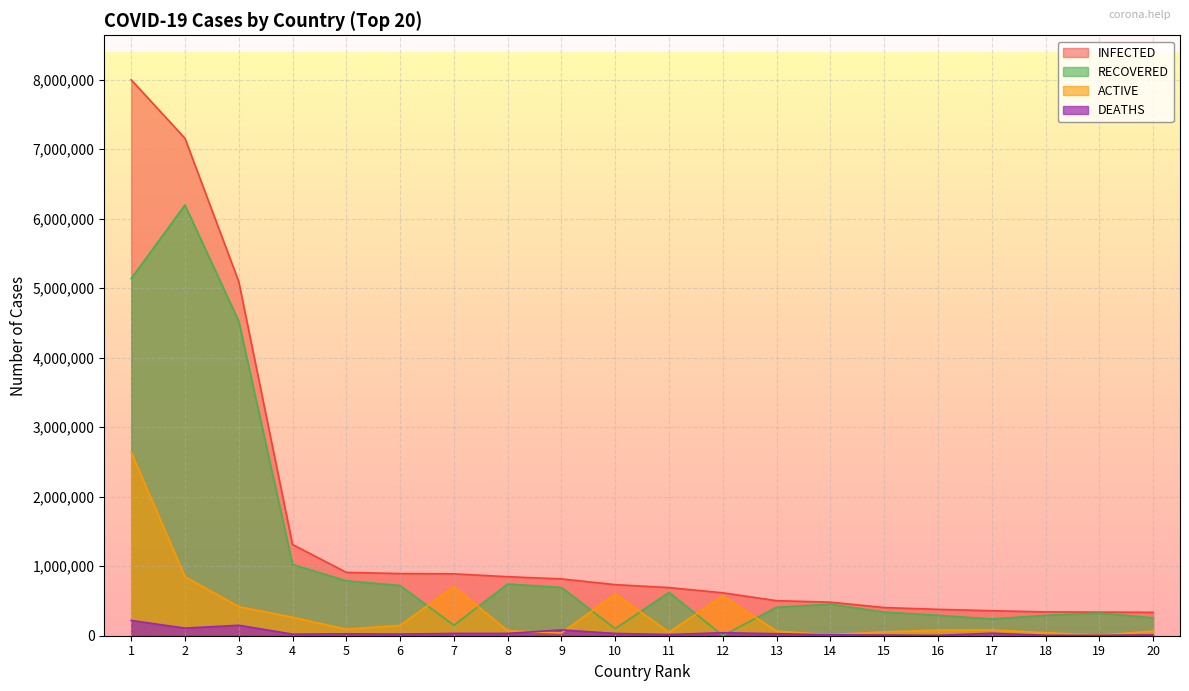

True or false: RECOVERED and INFECTED intersect in this chart.

False